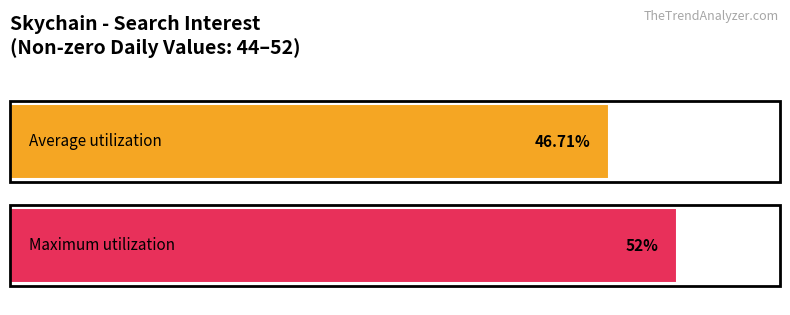

What is the value of the Maximum utilization bar at the 8th from the left?

52